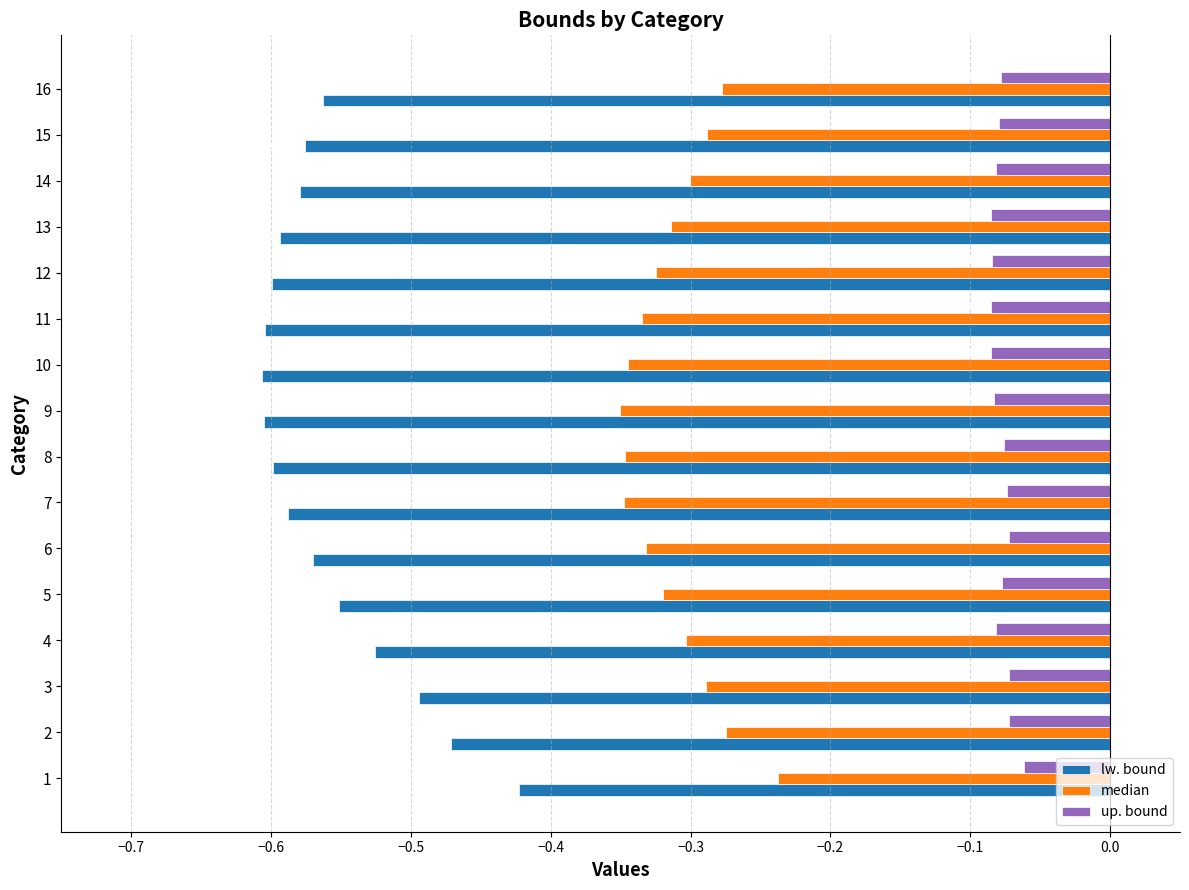

Which series has the largest range (max minus min)?

lw. bound